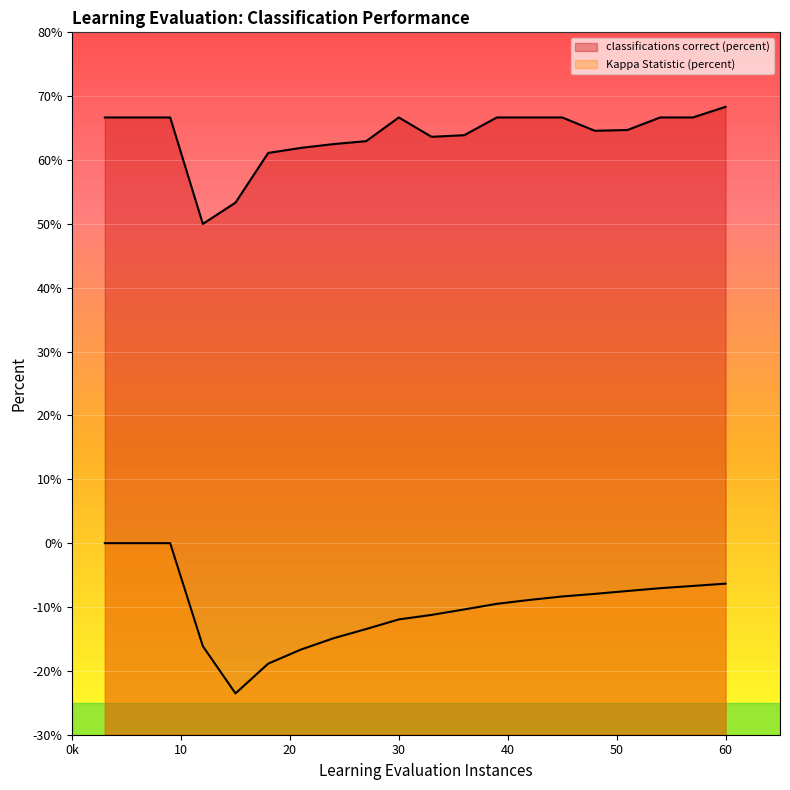

Rank the categories by classifications correct (percent) value from highest to lowest.

60, 3, 6, 9, 30, 39, 42, 45, 54, 57, 51, 48, 36, 33, 27, 24, 21, 18, 15, 12